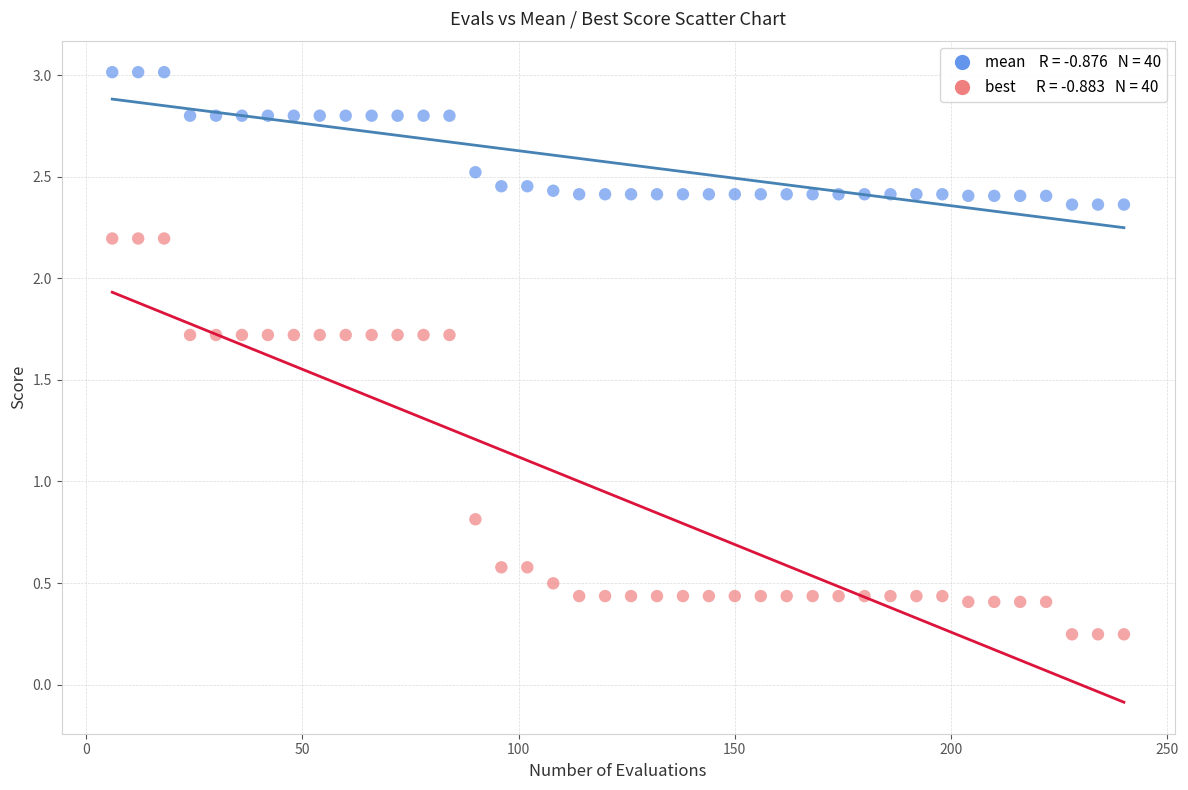

Across all series, what Y value is closest to 1?

0.8